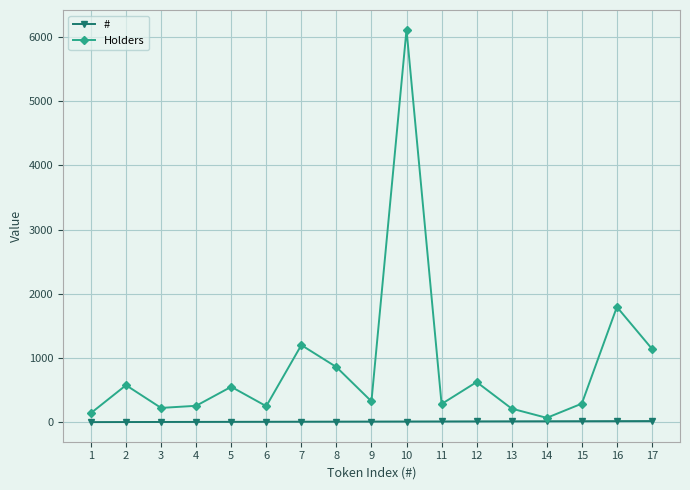

How many lines are shown in the chart?

2